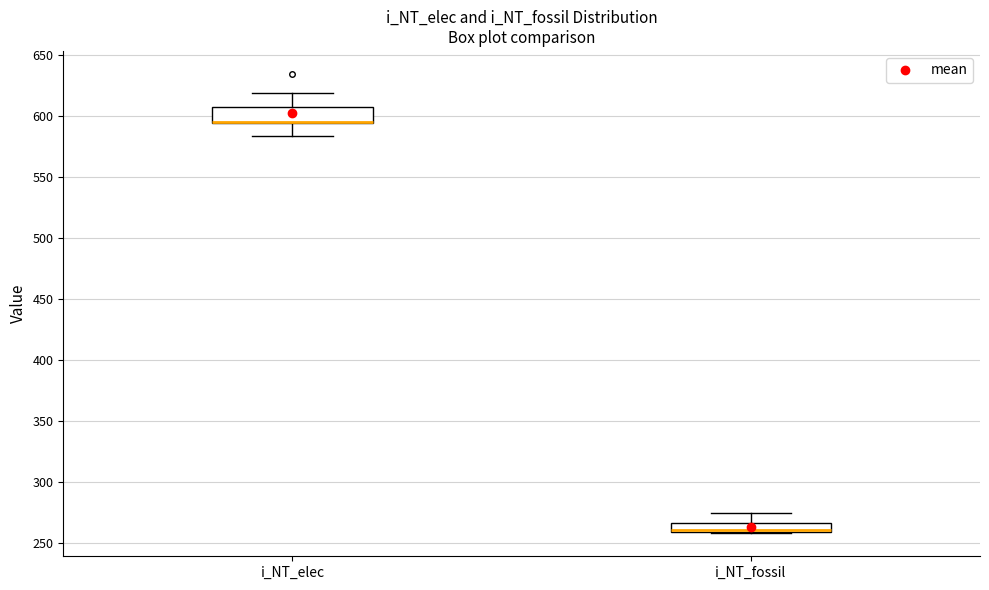

Where is the upper edge of the box for i_NT_fossil on the y-axis? The values are not printed on the chart, so give them approximately, as read against the axis.

265